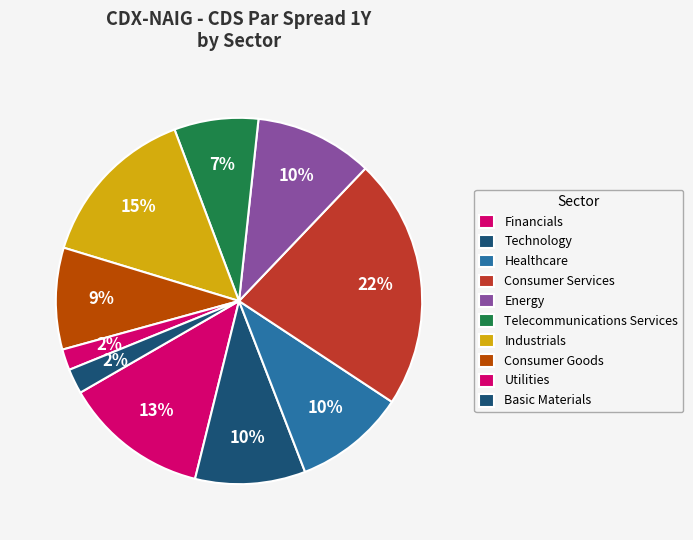

How many slices are in this pie chart?

10